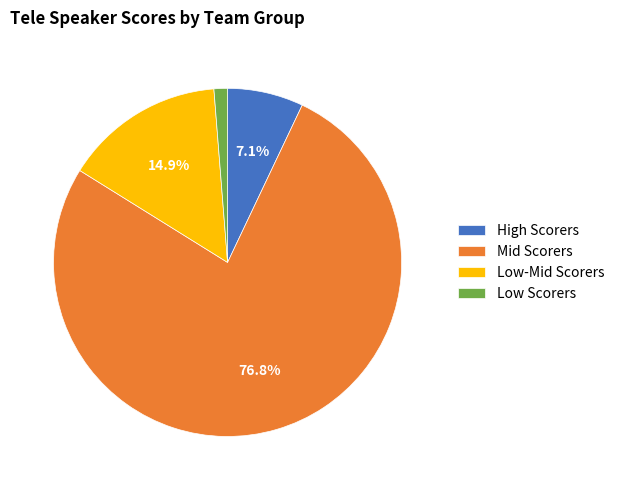

Between Low Scorers and Mid Scorers, which is larger?

Mid Scorers